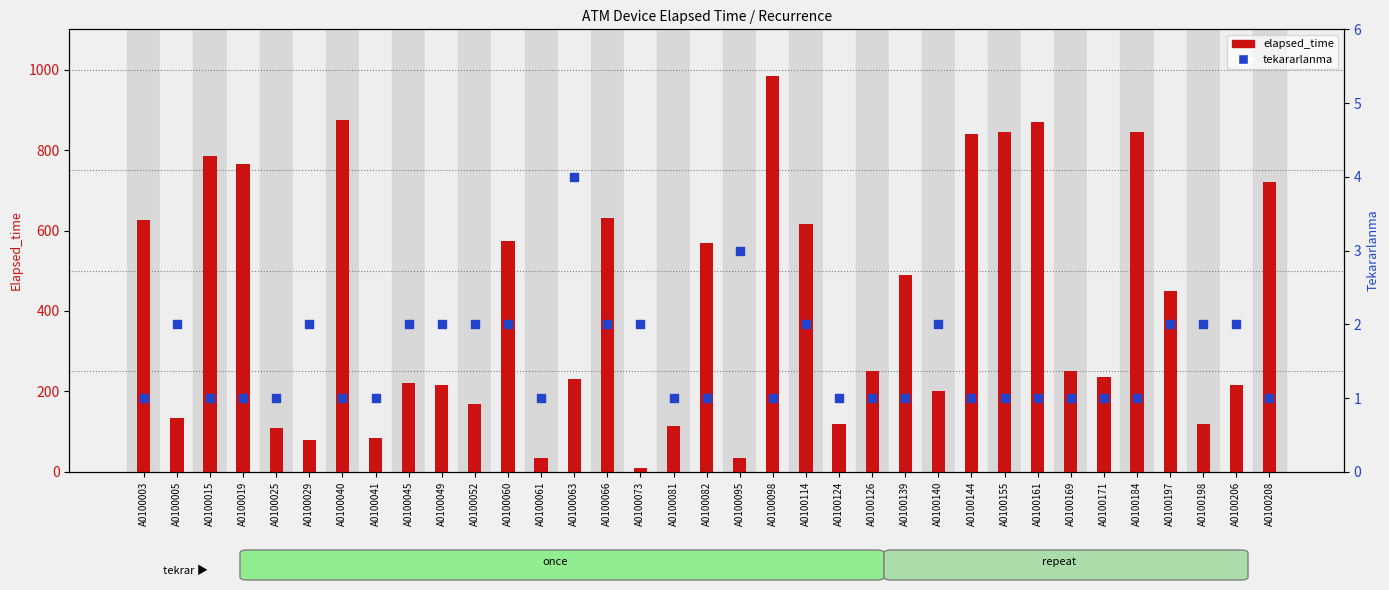

Is the value of elapsed_time at A0100206 greater than the value of tekararlanma at A0100198?

Yes